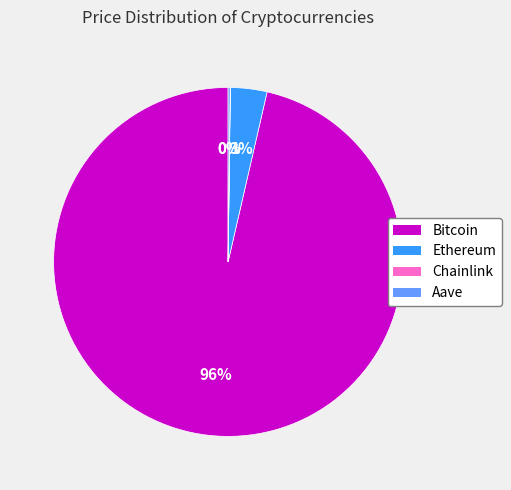

To the nearest percent, what is the average slice percentage?

25%